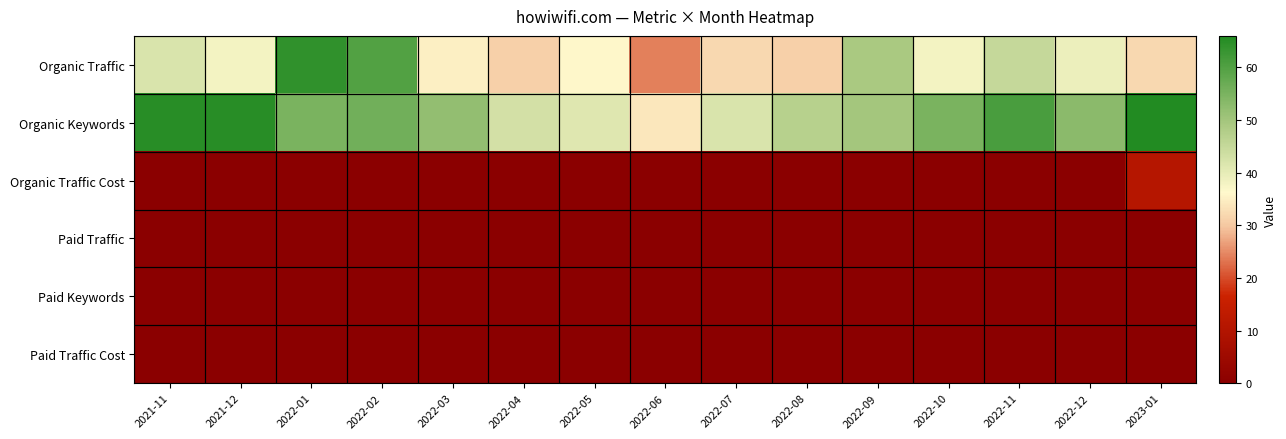

At how many categories does at least one series exceed 55?

6